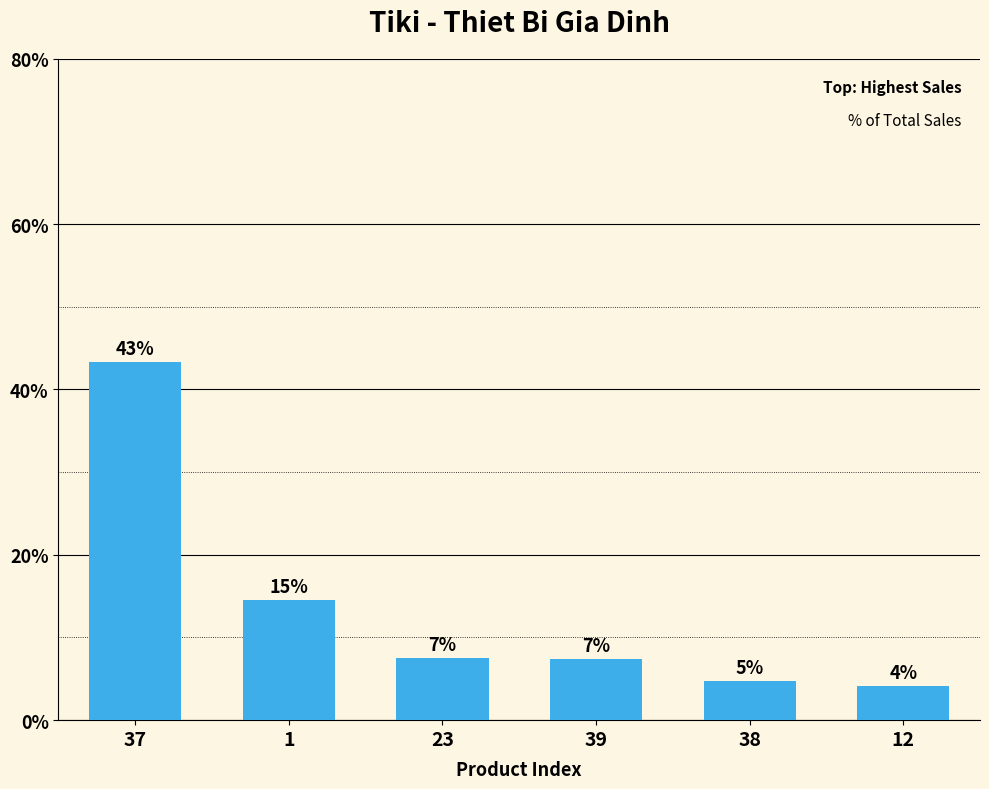

Which category has the lowest value across all series?

12